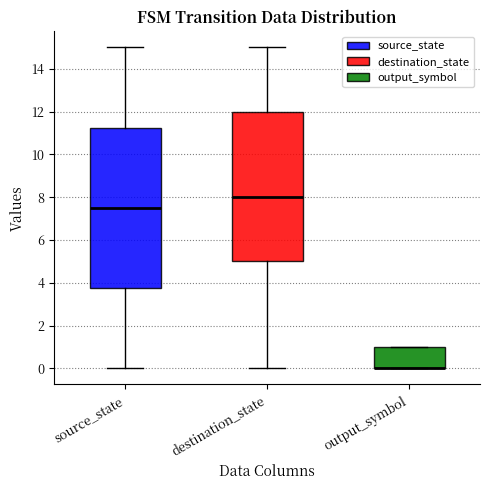

Reading left to right, transcribe this box plot: for each box, give where its median line is, the range the box spans, and where its two whiskers end, as read against the y-axis. The values are not printed on the chart, so give them approximately, as read against the axis.

source_state: median 7.6, box 3.8 to 11.2, whiskers 0.0 to 15.0
destination_state: median 8.0, box 5.0 to 12.0, whiskers 0.0 to 15.0
output_symbol: median 0.0 (drawn on the box's lower edge), box 0.0 to 1.0, whiskers 0.0 to 1.0